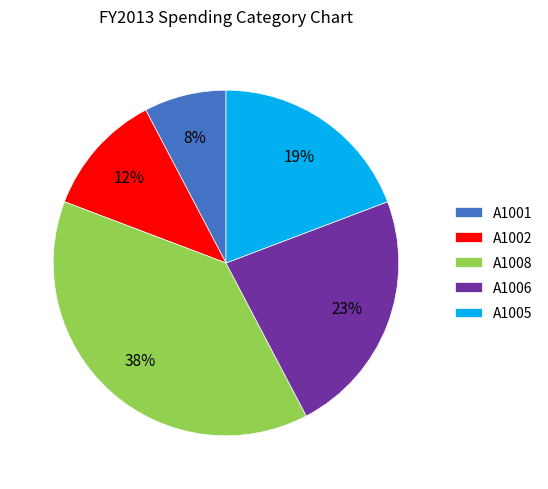

Is there any slice that represents more than half of the pie?

No